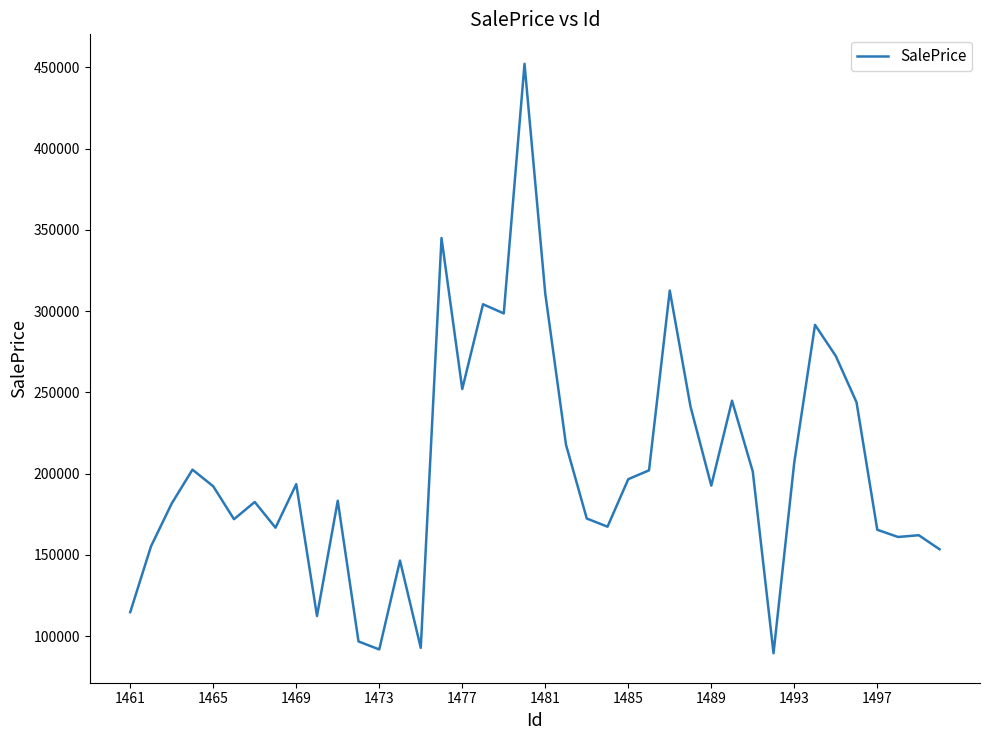

What is the greatest value displayed?

452163.8